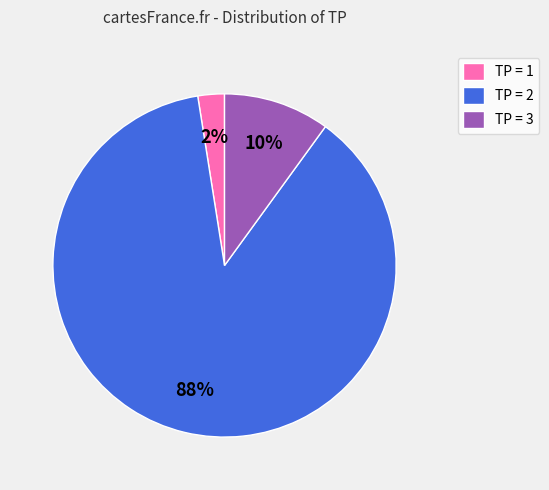

Count the number of slices in the pie.

3